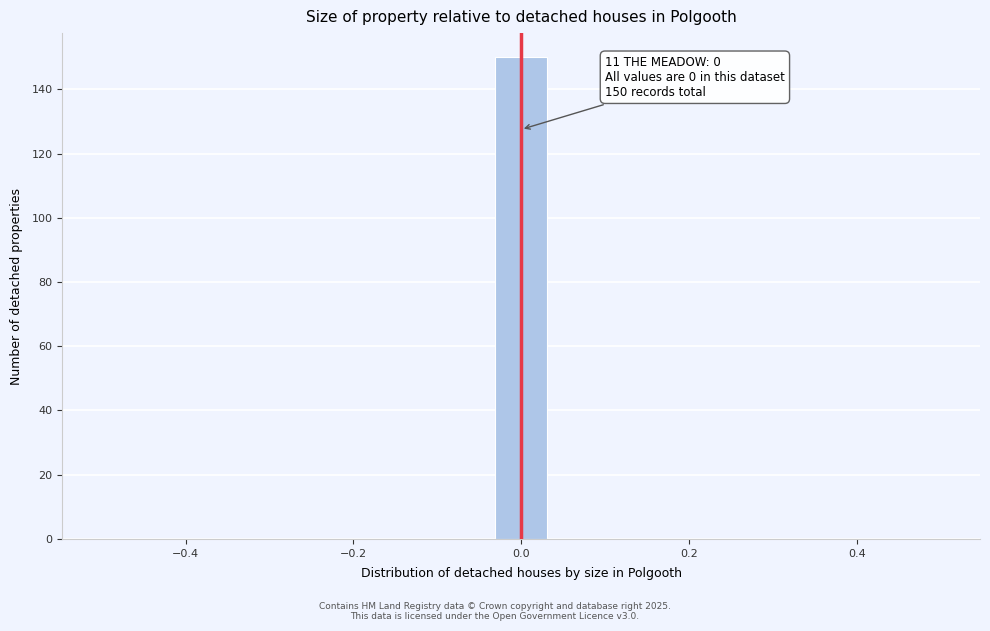

Read against the x-axis, roughly where is the centre of the tallest bar?

0.00